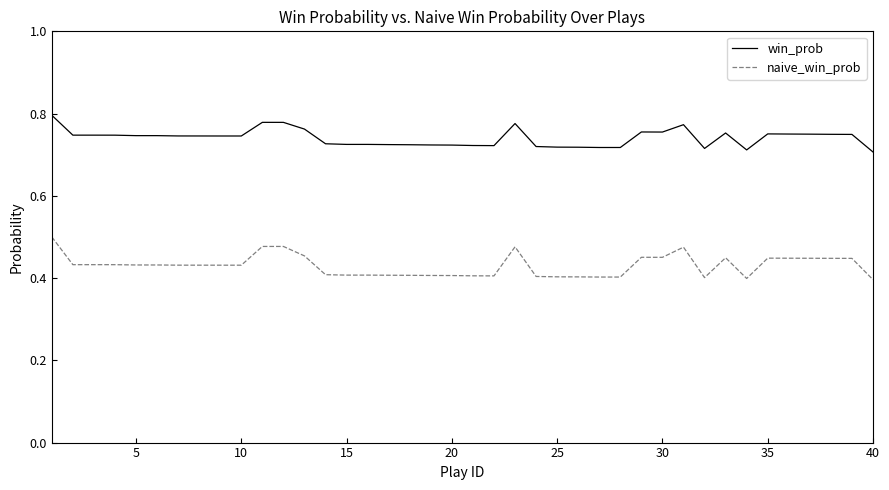

Which series has the largest range (max minus min)?

naive_win_prob